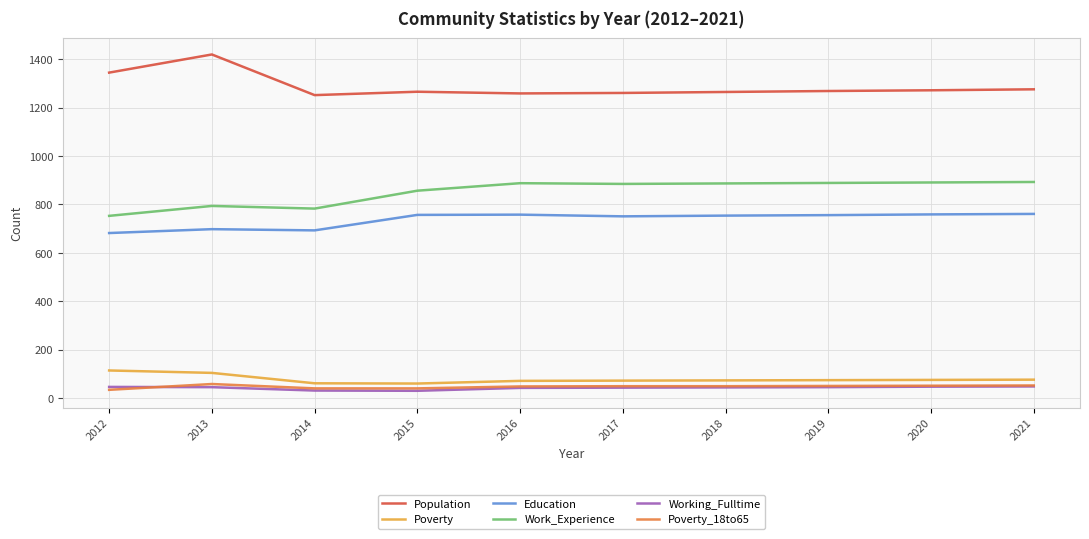

Does the chart display data point markers on the line(s)?

No